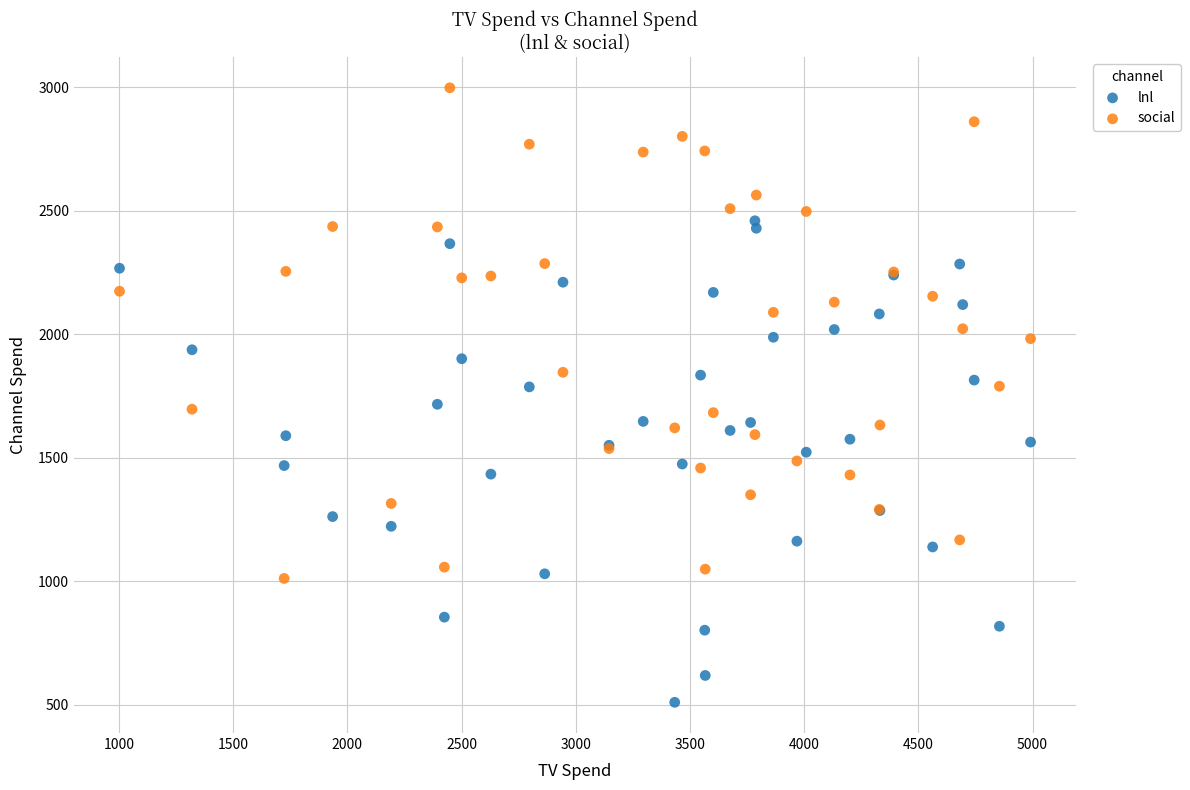

What are all the series names shown in the legend?

lnl, social